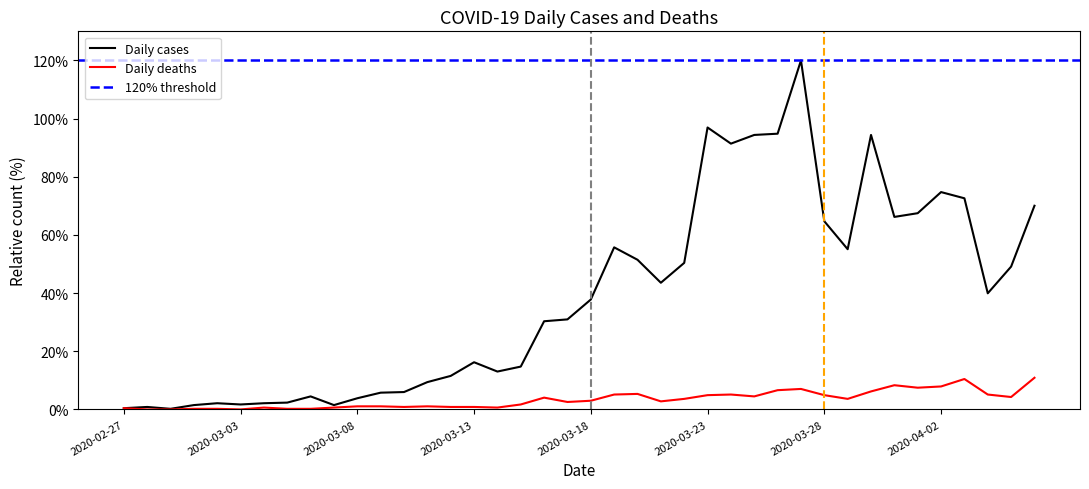

How many interior local valleys does the Daily cases series have?

9